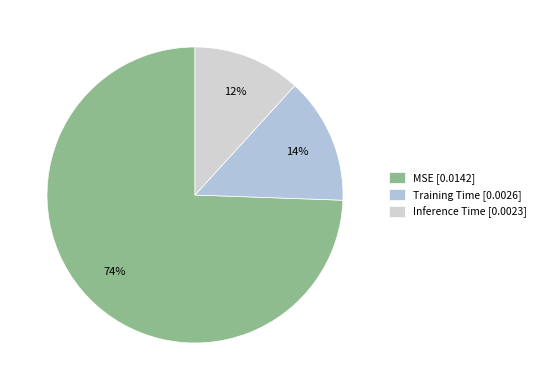

How much of the chart is everything except Training Time?

86.2%